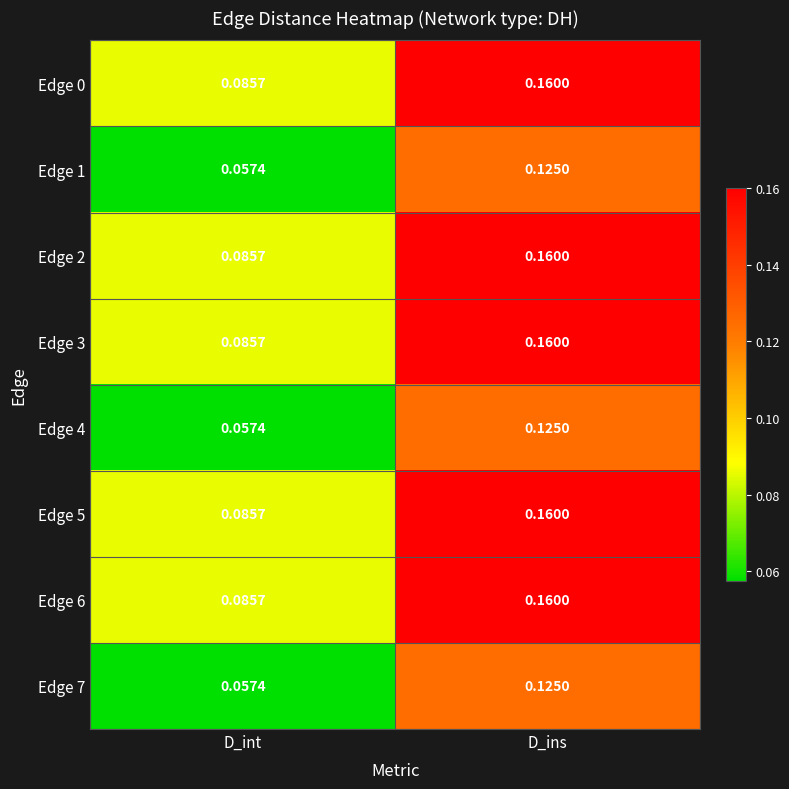

At which label is Edge 6 closest to 0?

D_int